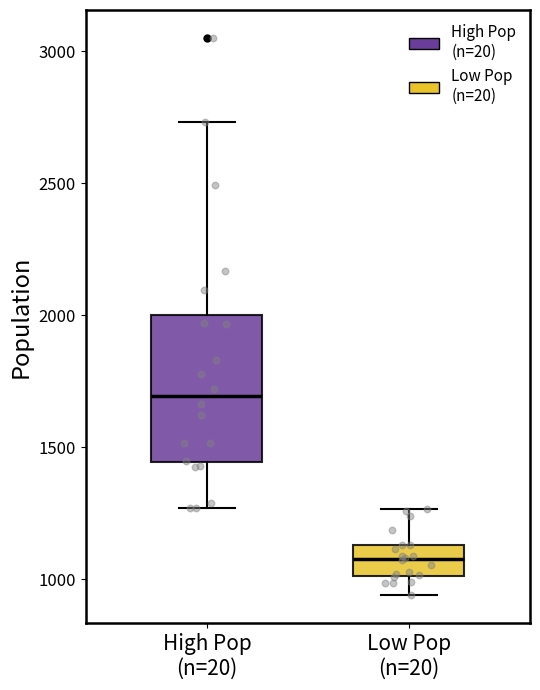

Reading left to right, transcribe this box plot: for each box, give where its median line is, the range the box spans, and where its two whiskers end, as read against the y-axis. The values are not printed on the chart, so give them approximately, as read against the axis.

High Pop (n=20): median 1700, box 1450 to 2000, whiskers 1250 to 2750
Low Pop (n=20): median 1100, box 1000 to 1150, whiskers 950 to 1250